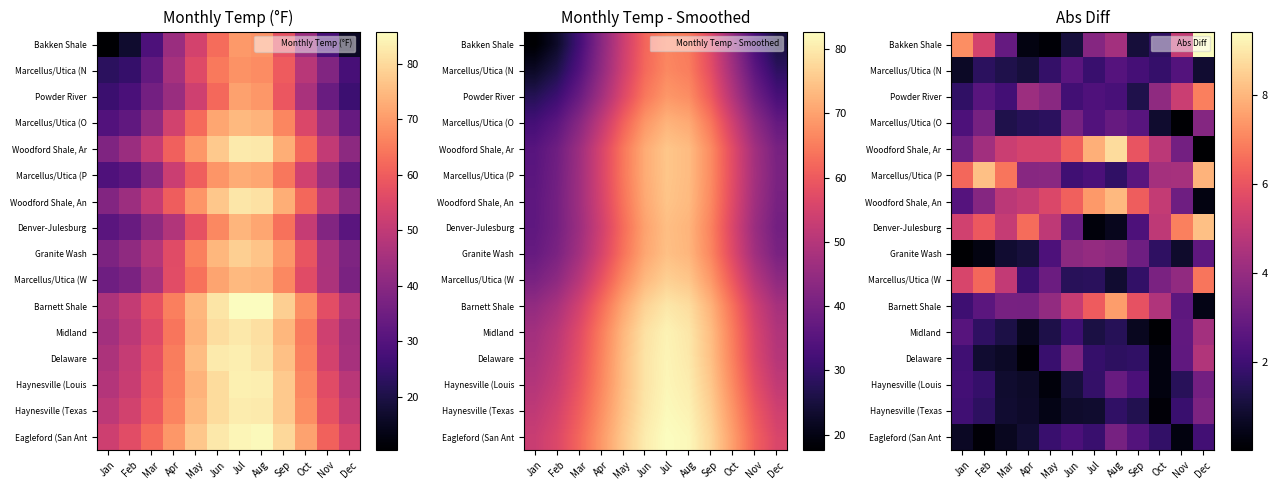

How many distinct data groups are displayed?

16